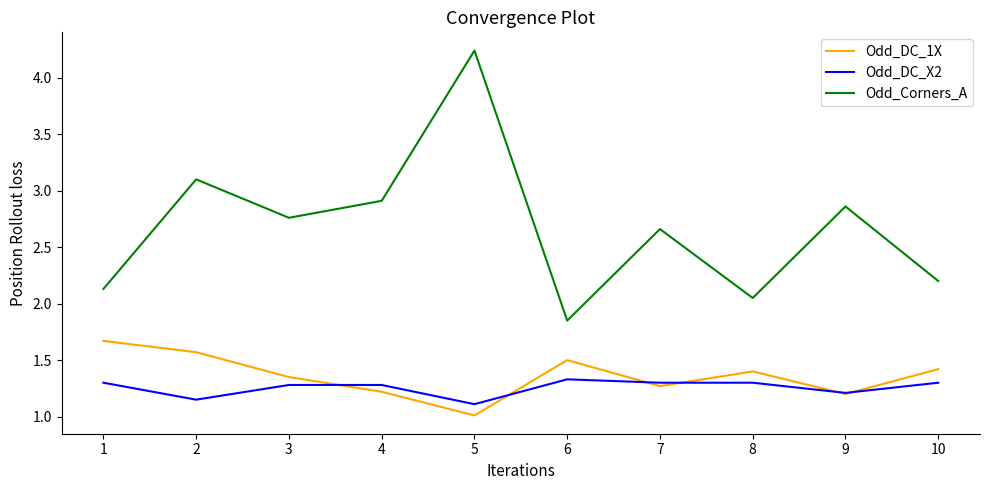

True or false: Odd_DC_1X has a value of 0.8 at 6.

False